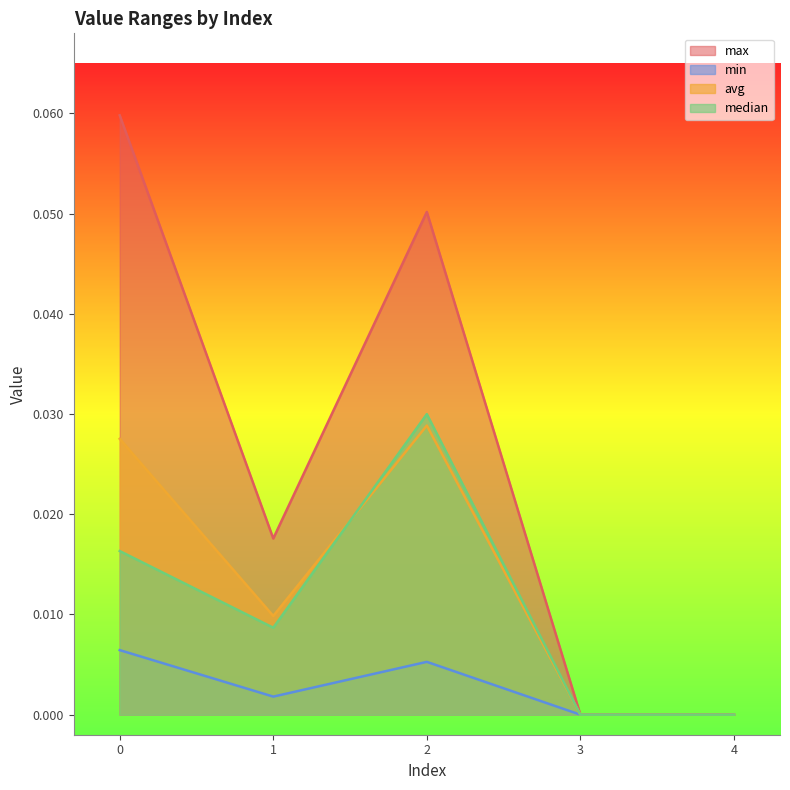

Reading left to right, list all the values displayed in this chart.

max: 0=0.1	1=0.0	2=0.1	3=0.0	4=0.0
min: 0=0.0	1=0.0	2=0.0	3=0.0	4=0.0
avg: 0=0.0	1=0.0	2=0.0	3=0.0	4=0.0
median: 0=0.0	1=0.0	2=0.0	3=0.0	4=0.0